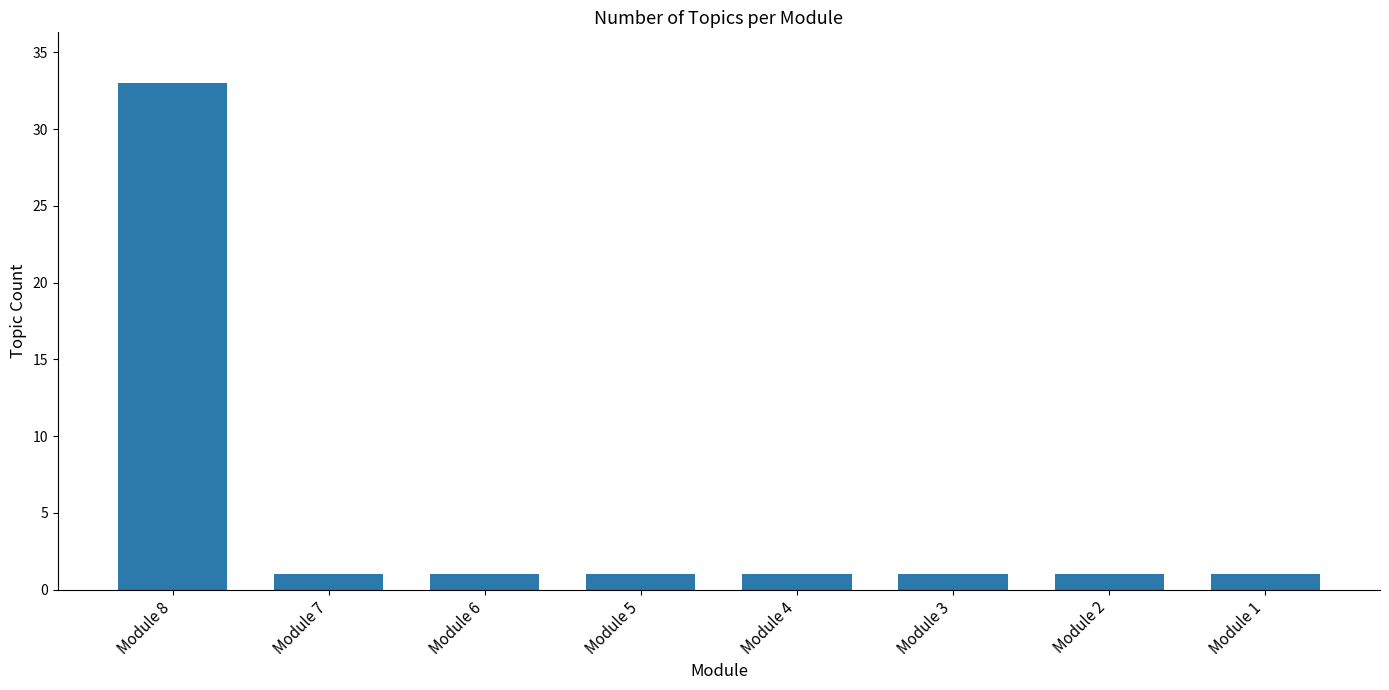

Which category has the highest value across all series?

Module 8